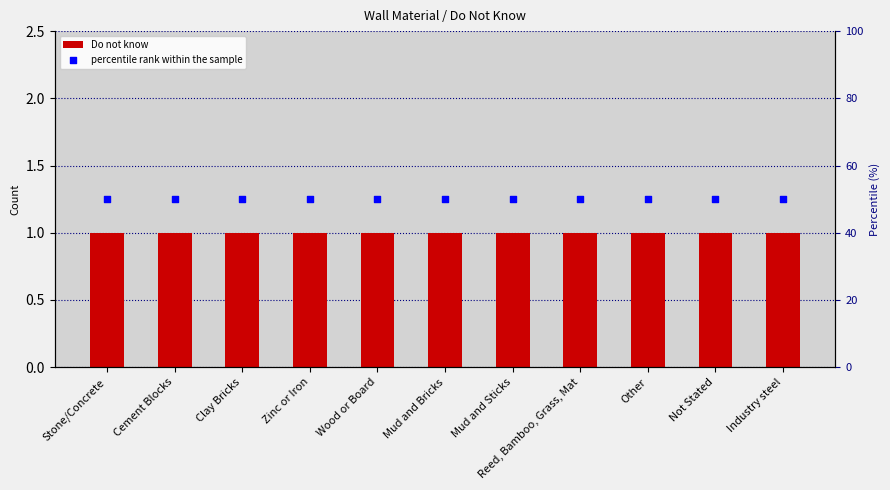

At how many categories does at least one series exceed 3?

11